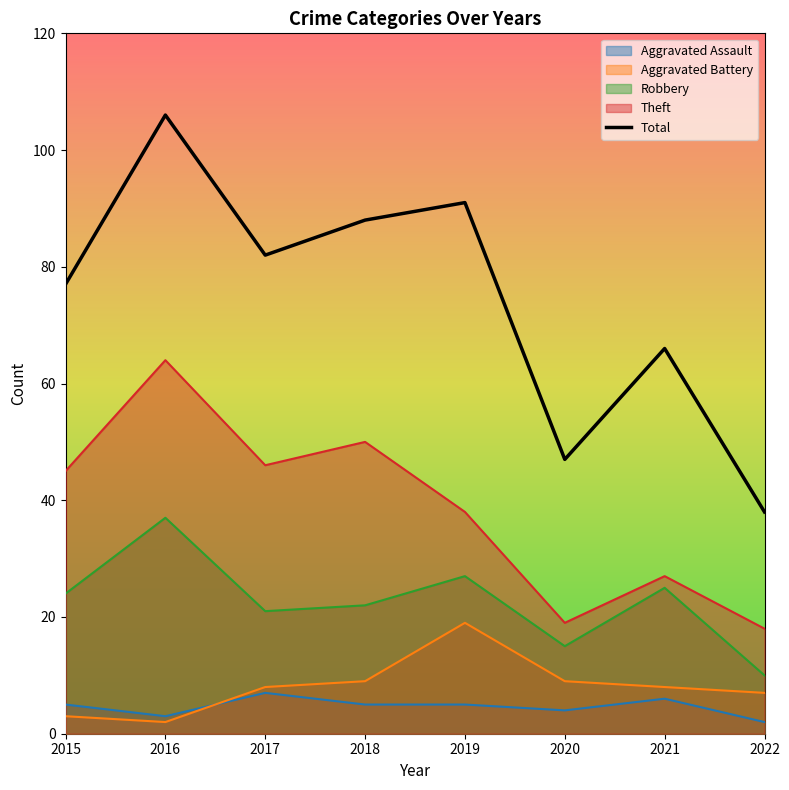

What is the approximate value of Theft at 2019?

38